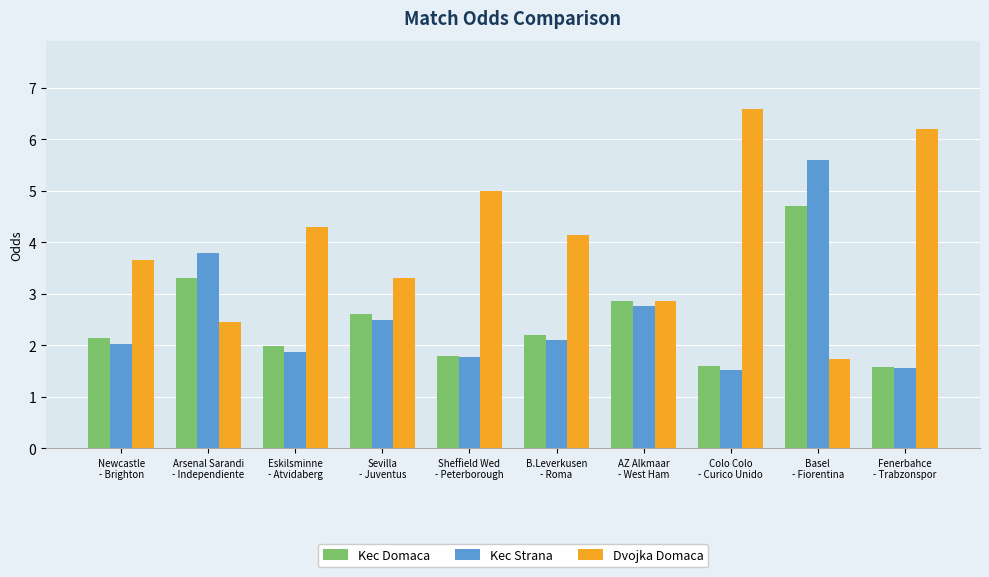

How many data points does each series have?

10